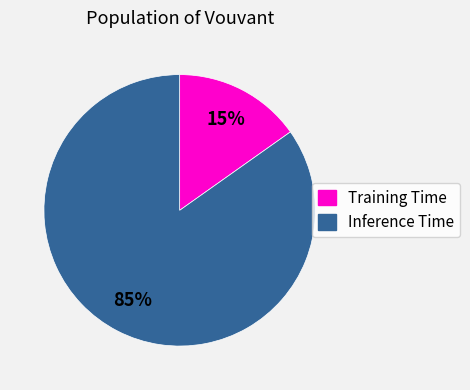

To the nearest percent, what percentage of the pie is Training Time?

15%